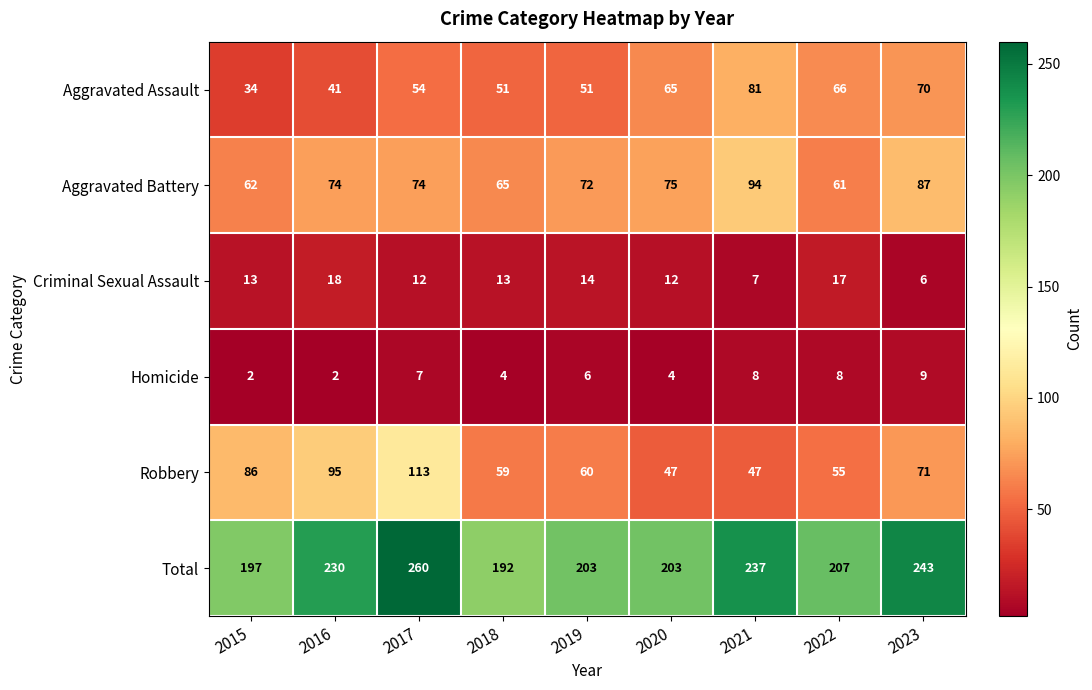

Which category has the highest value in the Total series?

2017